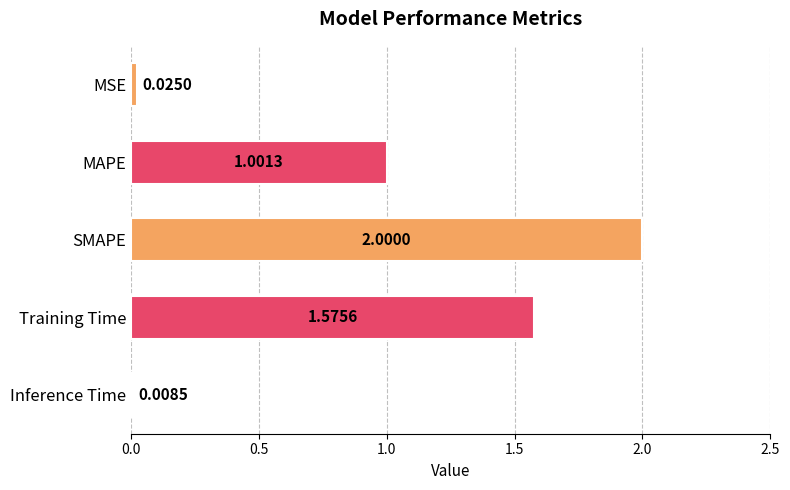

List the labels in order of value, smallest first.

Inference Time, MSE, MAPE, Training Time, SMAPE